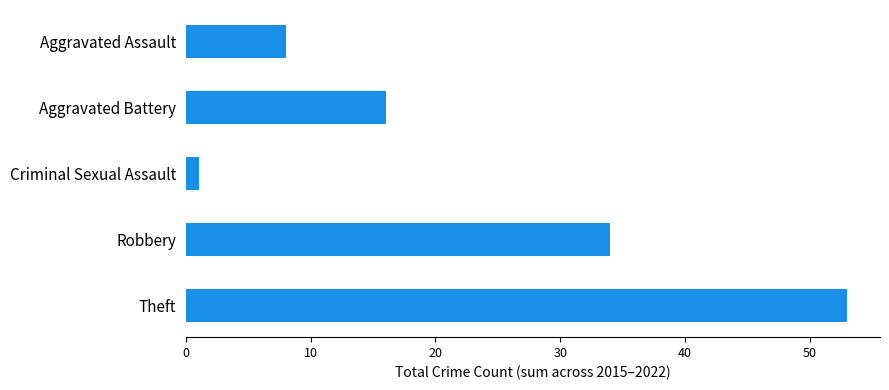

Rank the categories by value from highest to lowest.

Theft, Robbery, Aggravated Battery, Aggravated Assault, Criminal Sexual Assault